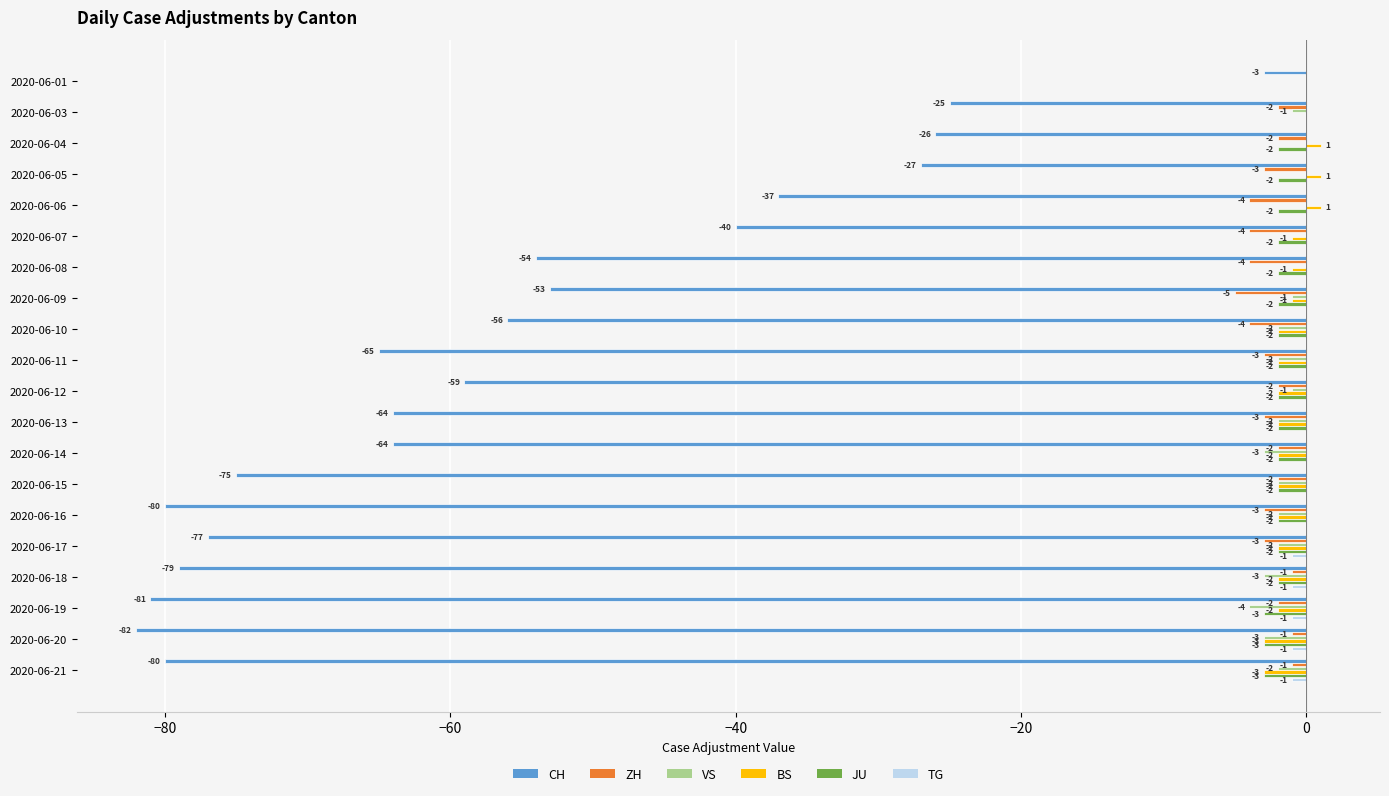

At which category is the sum across all series the highest?

2020-06-01